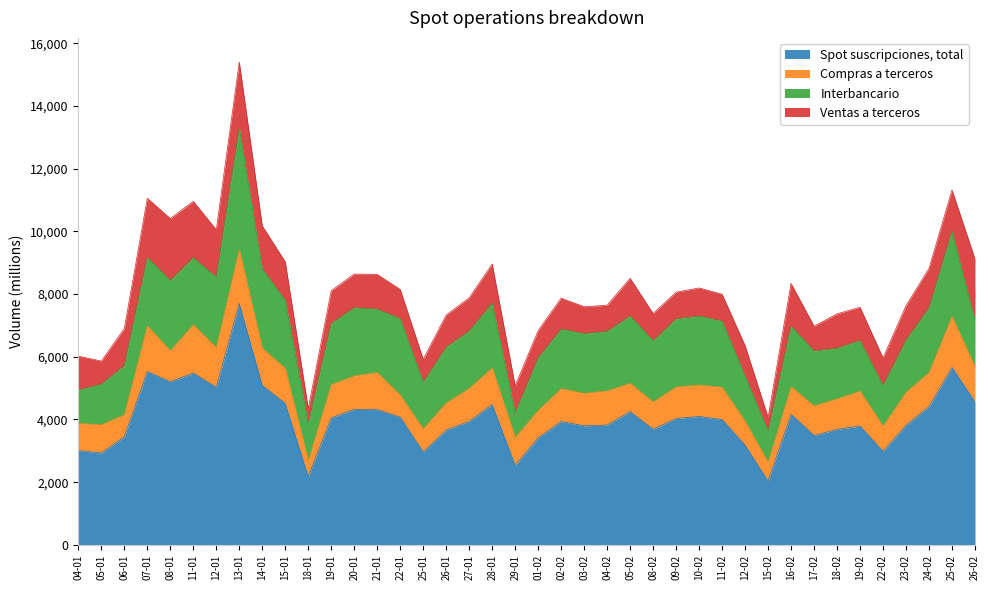

Reading left to right, what are all the values shown in this chart?

Spot suscripciones, total: 3010	2932	3451	5529	5205	5479	5027	7701	5089	4514	2176	4055	4320	4315	4075	2961	3666	3941	4480	2537	3418	3935	3799	3823	4252	3690	4031	4098	3997	3179	2033	4170	3488	3686	3790	2983	3815	4411	5660	4559
Compras a terceros: 865	905	699	1459	991	1546	1268	1723	1185	1119	503	1059	1074	1183	705	739	864	1052	1167	891	870	1051	1036	1093	905	872	1008	1003	1032	765	604	877	948	975	1114	806	1054	1088	1629	1125
Interbancario: 1064	1293	1567	2176	2241	2137	2241	3875	2535	2171	1199	1957	2174	2021	2437	1489	1780	1834	2065	780	1678	1899	1904	1896	2148	1949	2170	2199	2114	1441	995	1932	1748	1613	1618	1291	1670	2062	2715	1470
Ventas a terceros: 1081	734	1185	1894	1974	1796	1517	2103	1368	1224	474	1038	1072	1110	932	733	1022	1055	1247	866	871	985	859	833	1199	869	853	896	851	973	434	1362	792	1097	1058	885	1092	1261	1316	1964